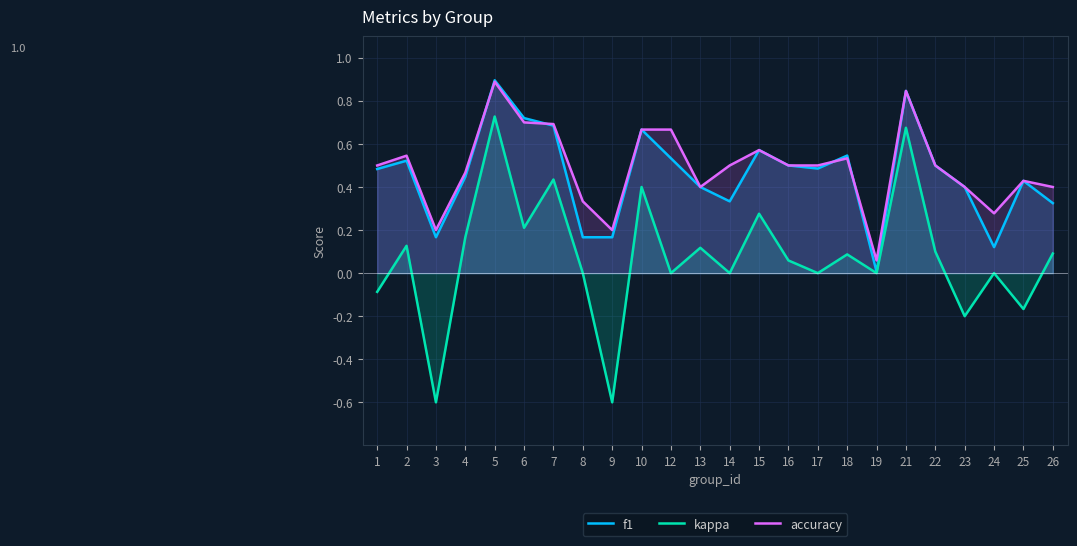

Reading left to right, extract all data points from this chart.

f1: 1=0.5	2=0.5	3=0.2	4=0.4	5=0.9	6=0.7	7=0.7	8=0.2	9=0.2	10=0.7	12=0.5	13=0.4	14=0.3	15=0.6	16=0.5	17=0.5	18=0.5	19=0.0	21=0.8	22=0.5	23=0.4	24=0.1	25=0.4	26=0.3
kappa: 1=-0.1	2=0.1	3=-0.6	4=0.2	5=0.7	6=0.2	7=0.4	8=0.0	9=-0.6	10=0.4	12=0.0	13=0.1	14=0.0	15=0.3	16=0.1	17=0.0	18=0.1	19=0.0	21=0.7	22=0.1	23=-0.2	24=0.0	25=-0.2	26=0.1
accuracy: 1=0.5	2=0.5	3=0.2	4=0.5	5=0.9	6=0.7	7=0.7	8=0.3	9=0.2	10=0.7	12=0.7	13=0.4	14=0.5	15=0.6	16=0.5	17=0.5	18=0.5	19=0.1	21=0.8	22=0.5	23=0.4	24=0.3	25=0.4	26=0.4